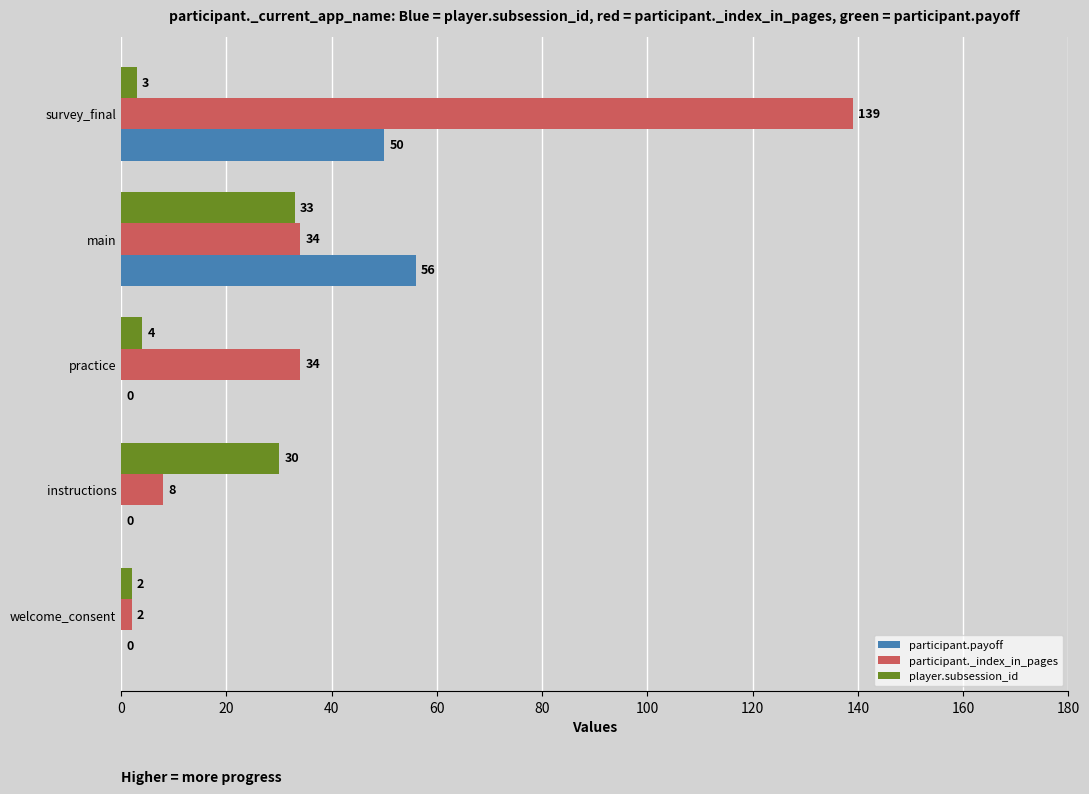

What value does the participant._index_in_pages series have at survey_final?

139